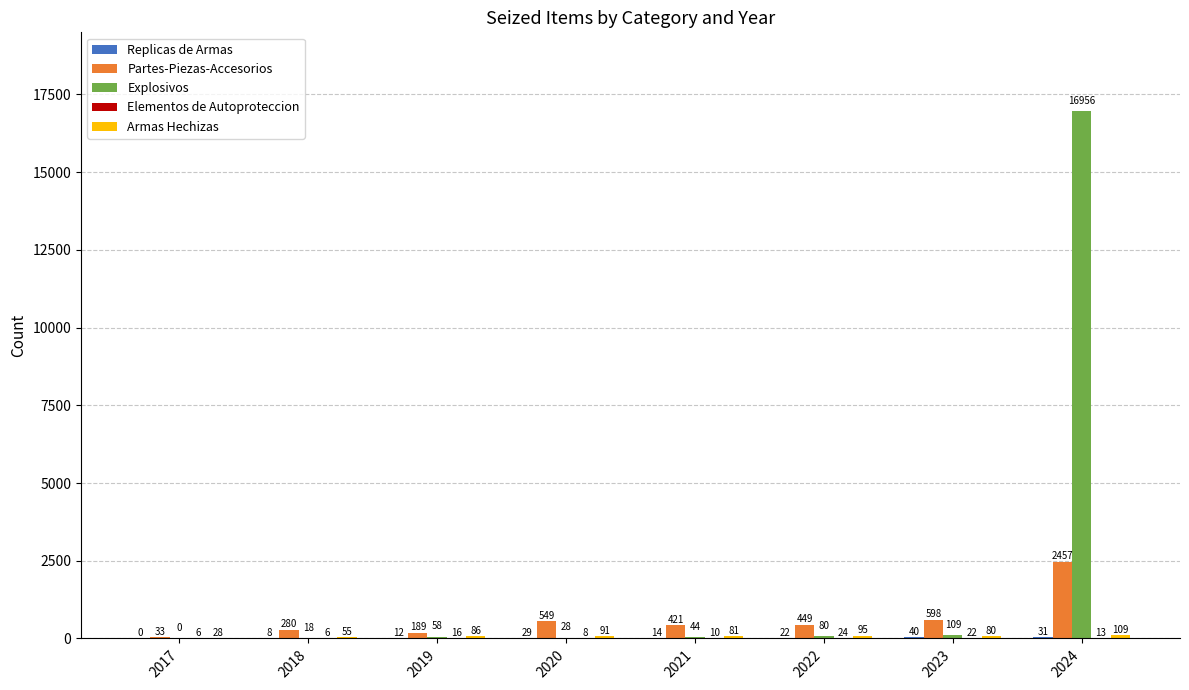

Is it true that Partes-Piezas-Accesorios equals 421 at 2021?

True